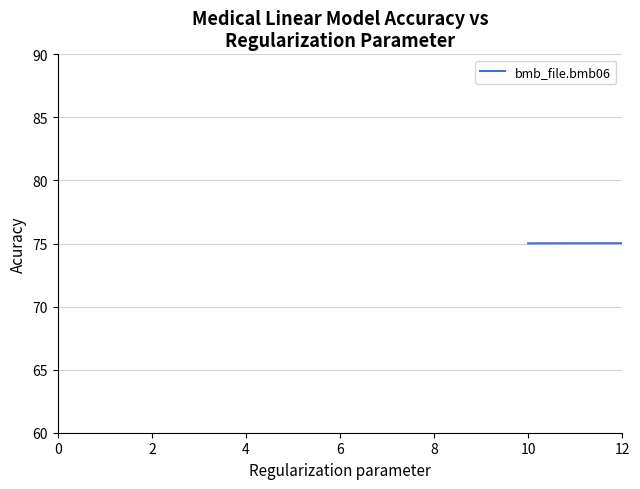

What is the smallest value displayed?

74.0